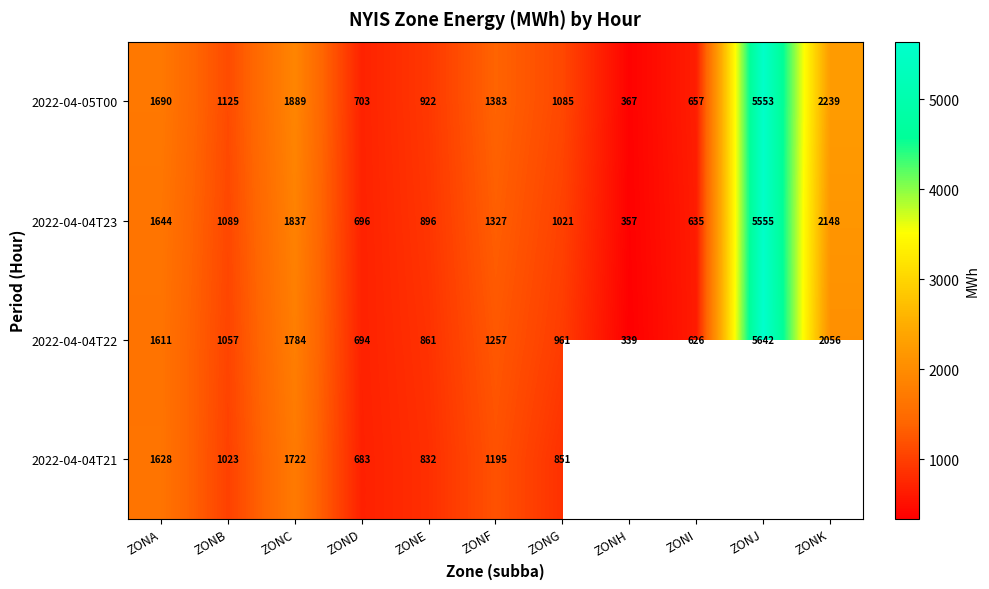

How many values in the 2022-04-04T22 series are below 1057?

5